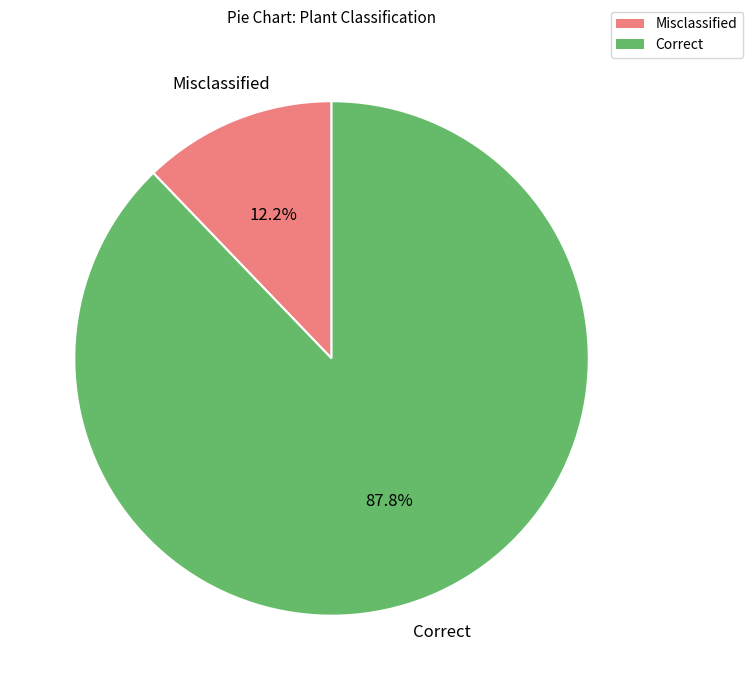

How many segments does this pie chart have?

2